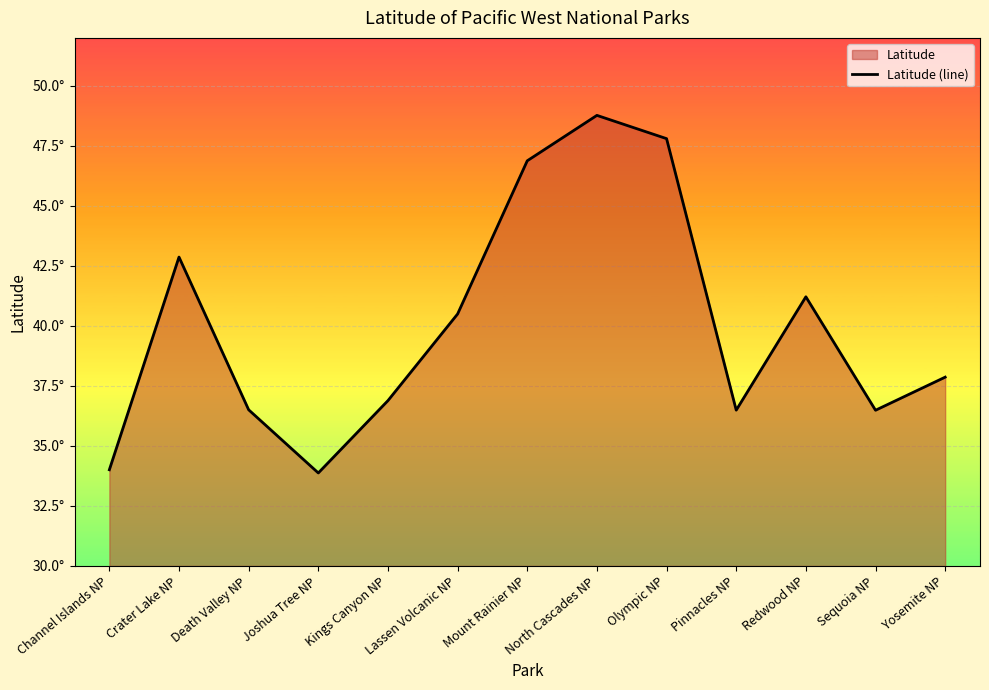

Reading left to right, transcribe all the data shown in this chart.

Channel Islands NP=34.0	Crater Lake NP=42.9	Death Valley NP=36.5	Joshua Tree NP=33.9	Kings Canyon NP=36.9	Lassen Volcanic NP=40.5	Mount Rainier NP=46.9	North Cascades NP=48.8	Olympic NP=47.8	Pinnacles NP=36.5	Redwood NP=41.2	Sequoia NP=36.5	Yosemite NP=37.9